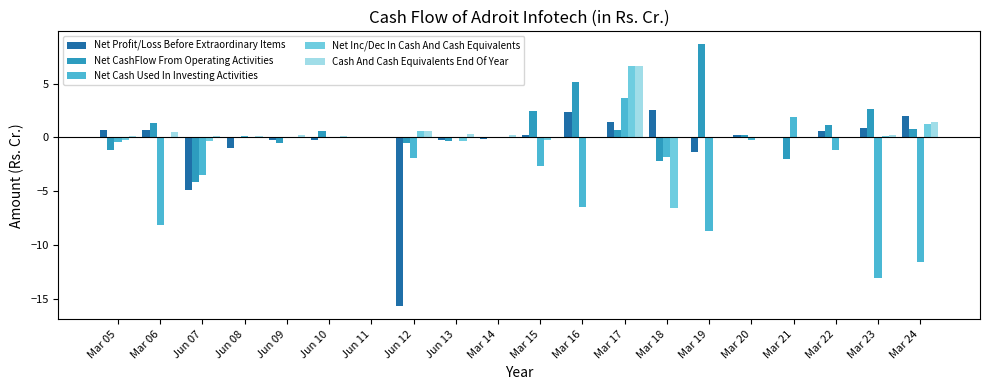

At which label is Net Cash Used In Investing Activities closest to -4?

Jun 07